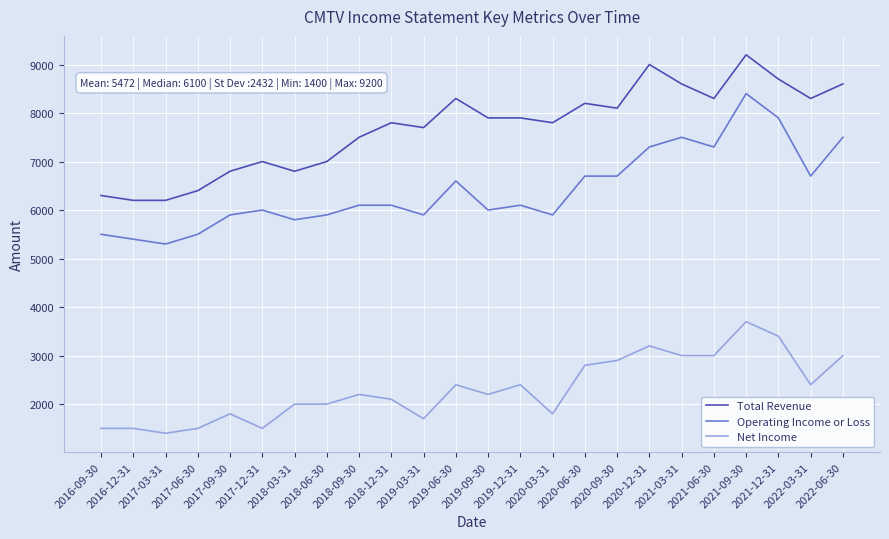

List the series in order of their peak value, highest first.

Total Revenue, Operating Income or Loss, Net Income